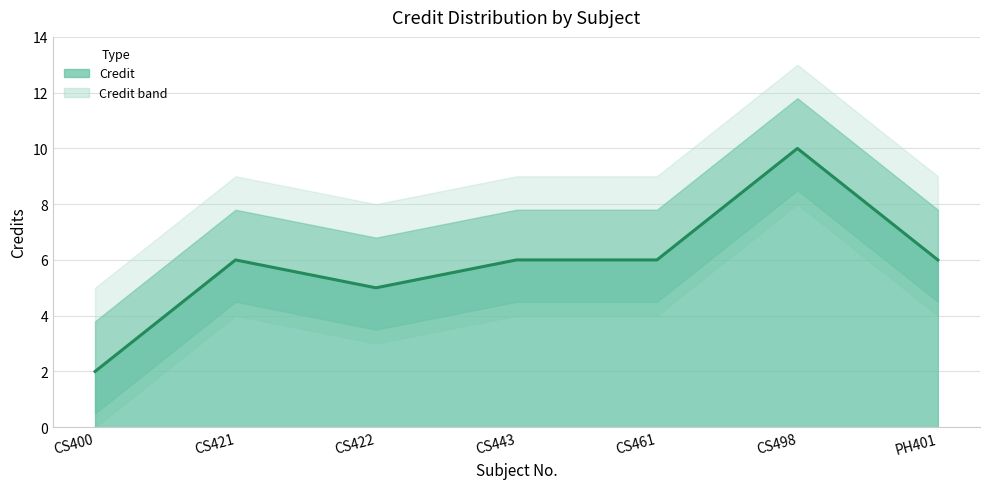

What is the change in value from CS422 to CS461?

+1